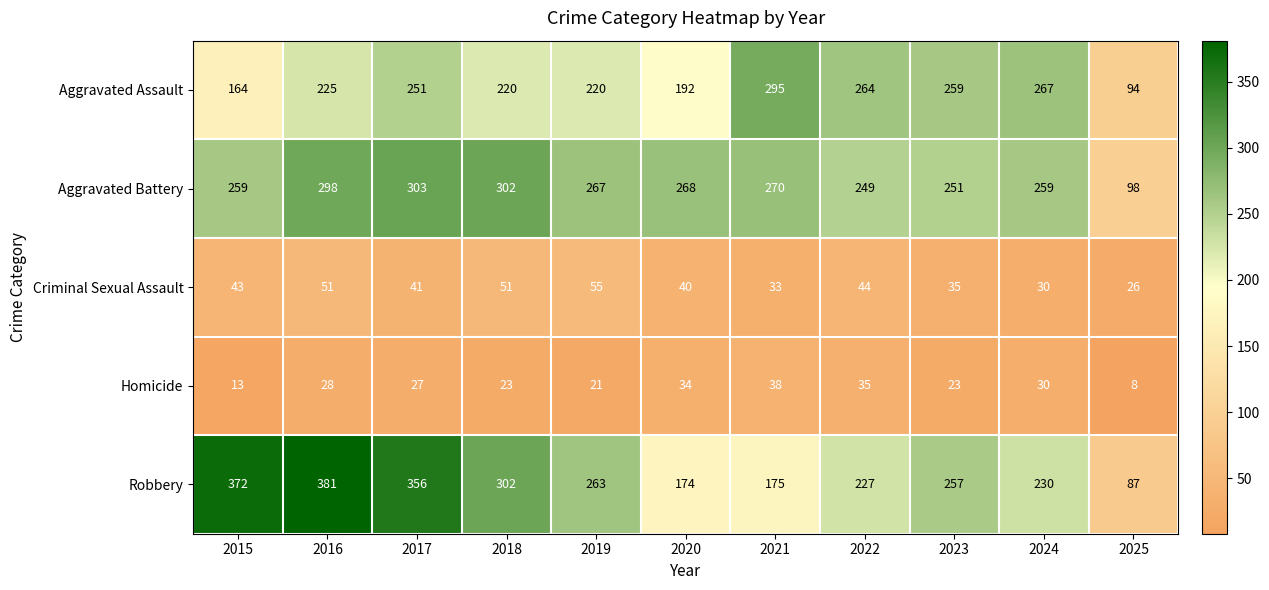

Count the number of data series in this chart.

5